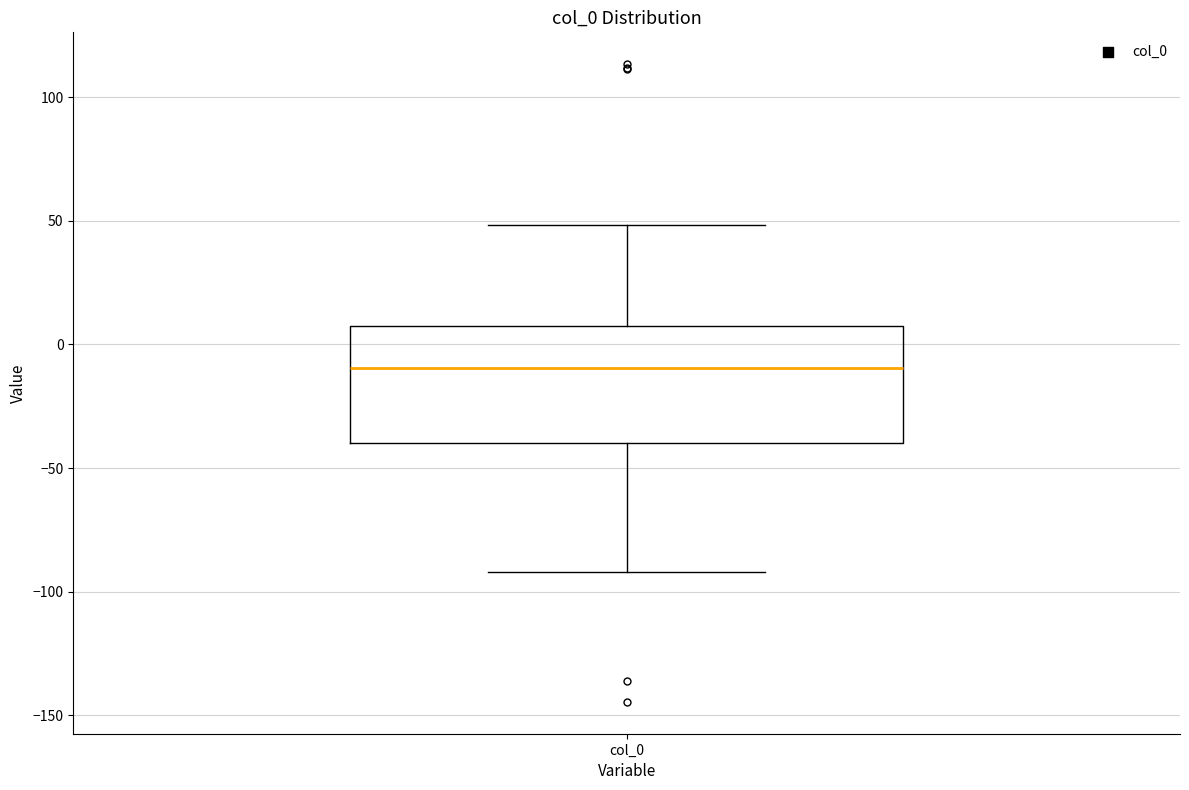

Transcribe this box plot: give where the median line is, the range the box spans, and where the two whiskers end, as read against the y-axis. The values are not printed on the chart, so give them approximately, as read against the axis.

median -10, box -40 to 5, whiskers -90 to 50